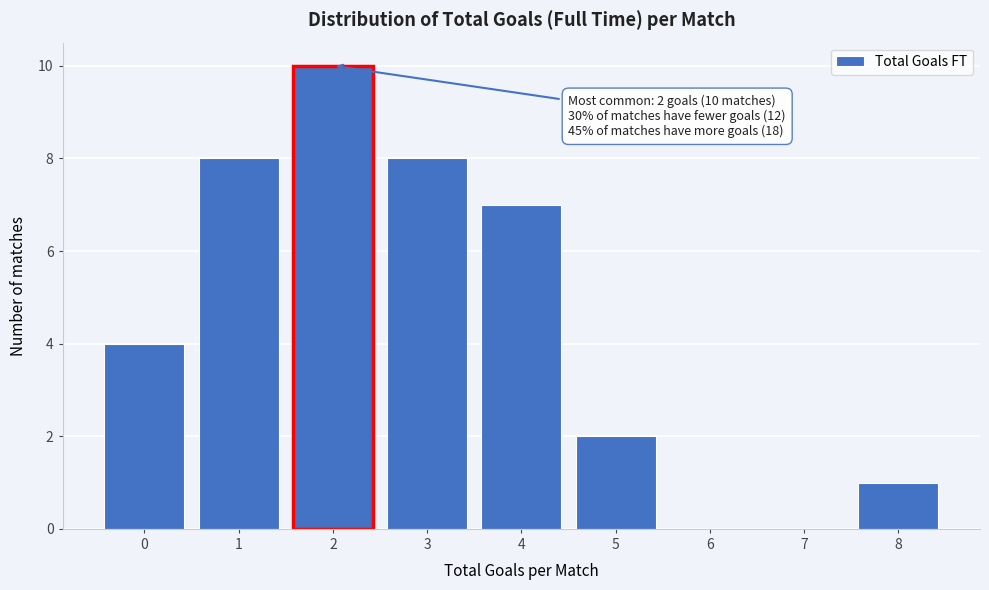

Which range on the x-axis has the tallest bar?

1.5 to 2.5